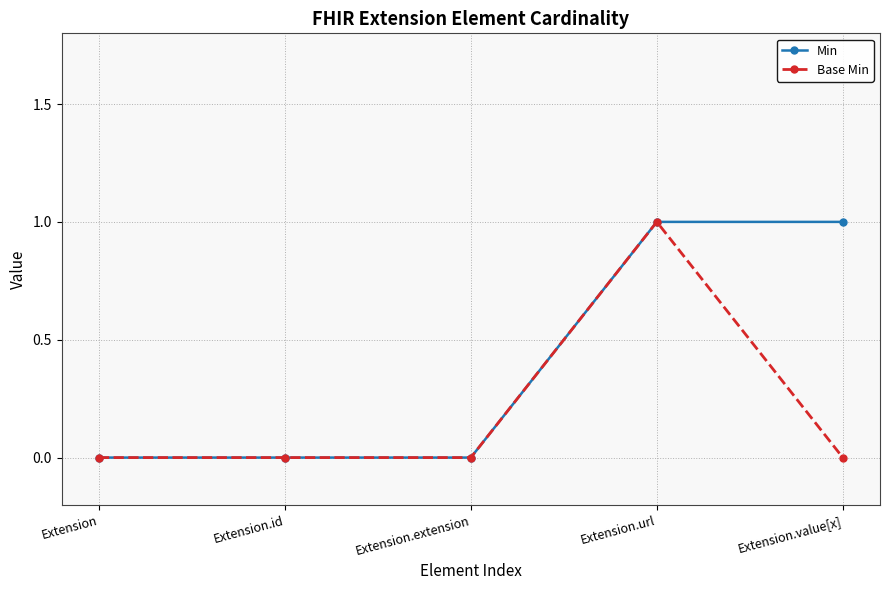

At which category is the sum across all series the highest?

Extension.url